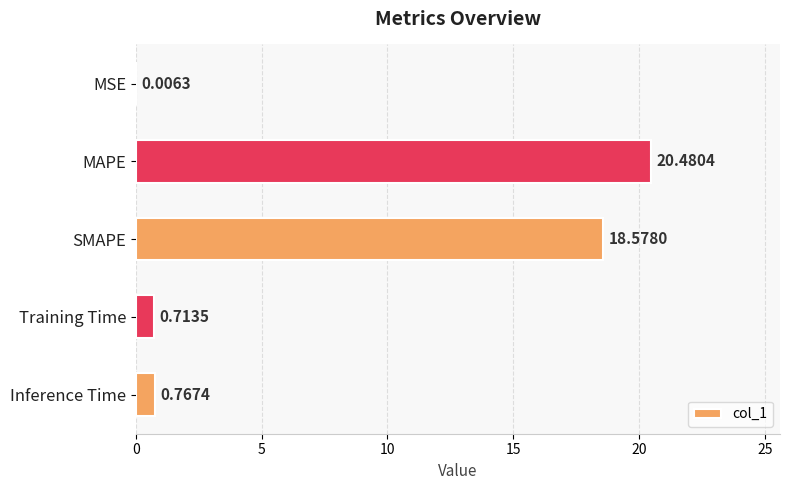

Which has a higher value, SMAPE or MAPE?

MAPE